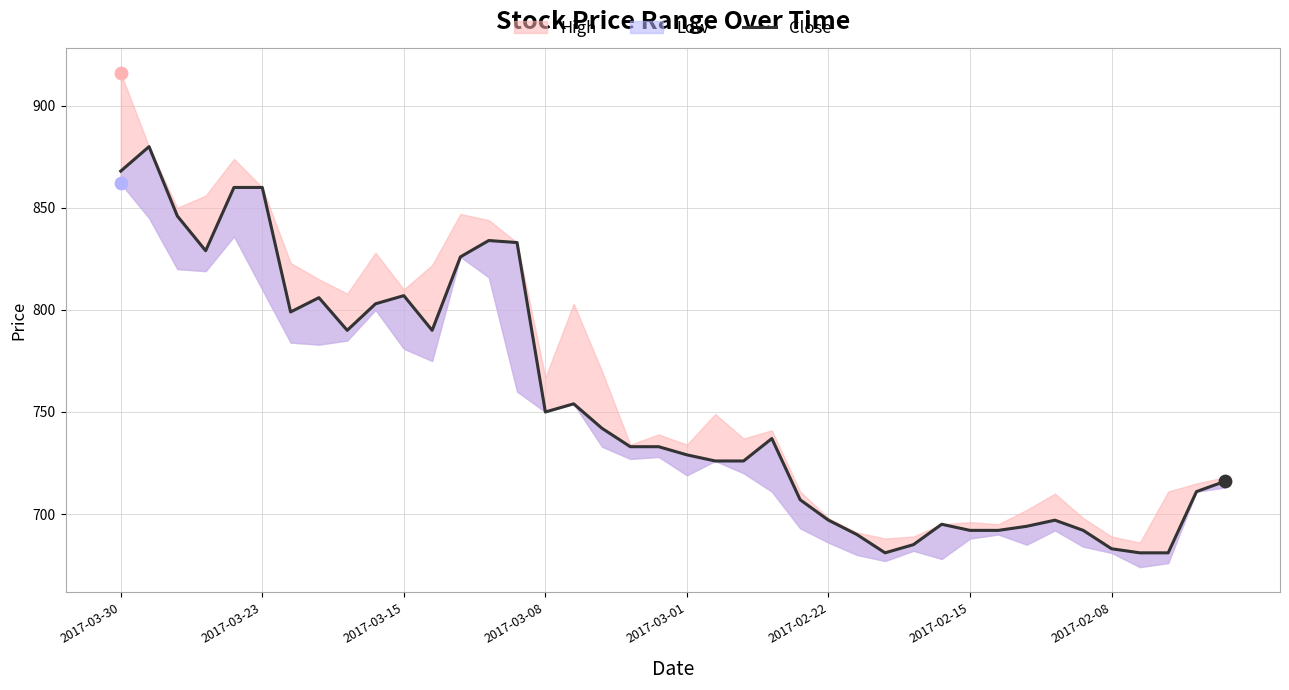

What is the change in value from 17 to 29?

-47